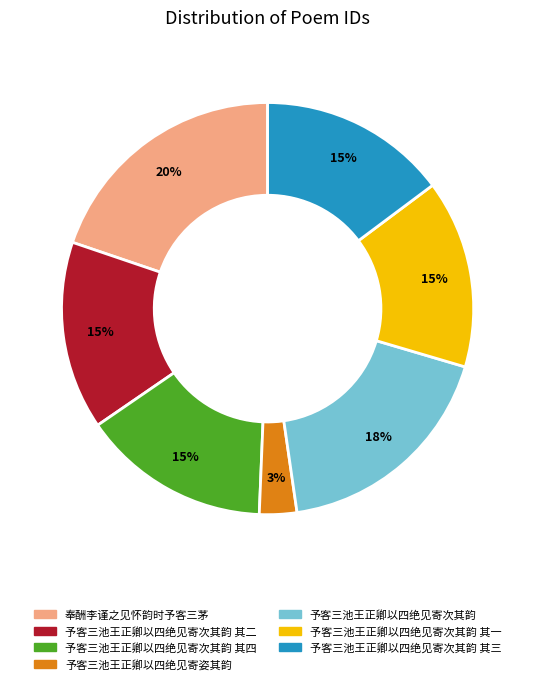

Is there a majority slice in this chart?

No